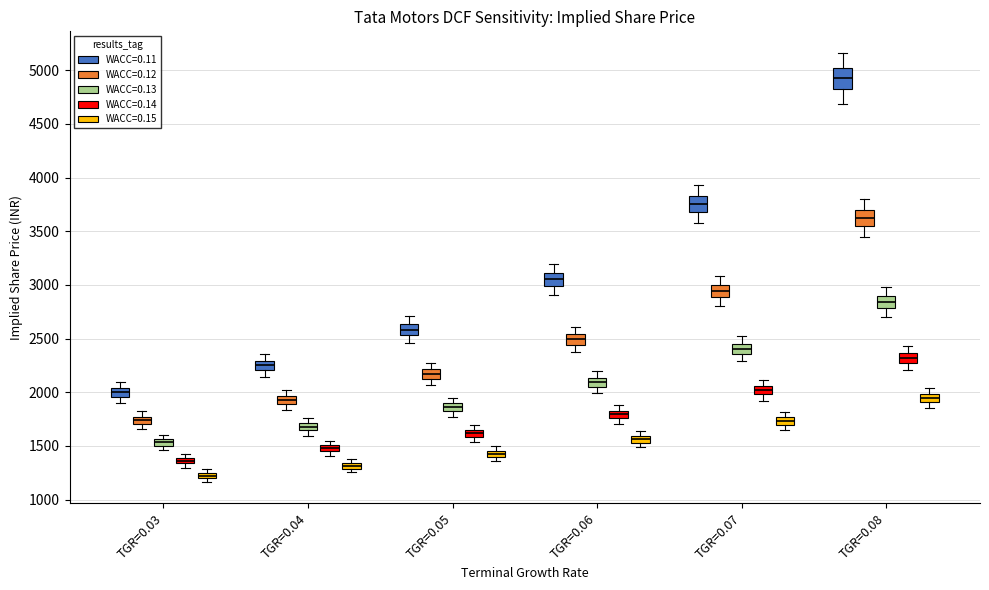

Where is the upper edge of the box for TGR=0.05 (WACC=0.13) on the y-axis? The values are not printed on the chart, so give them approximately, as read against the axis.

1900